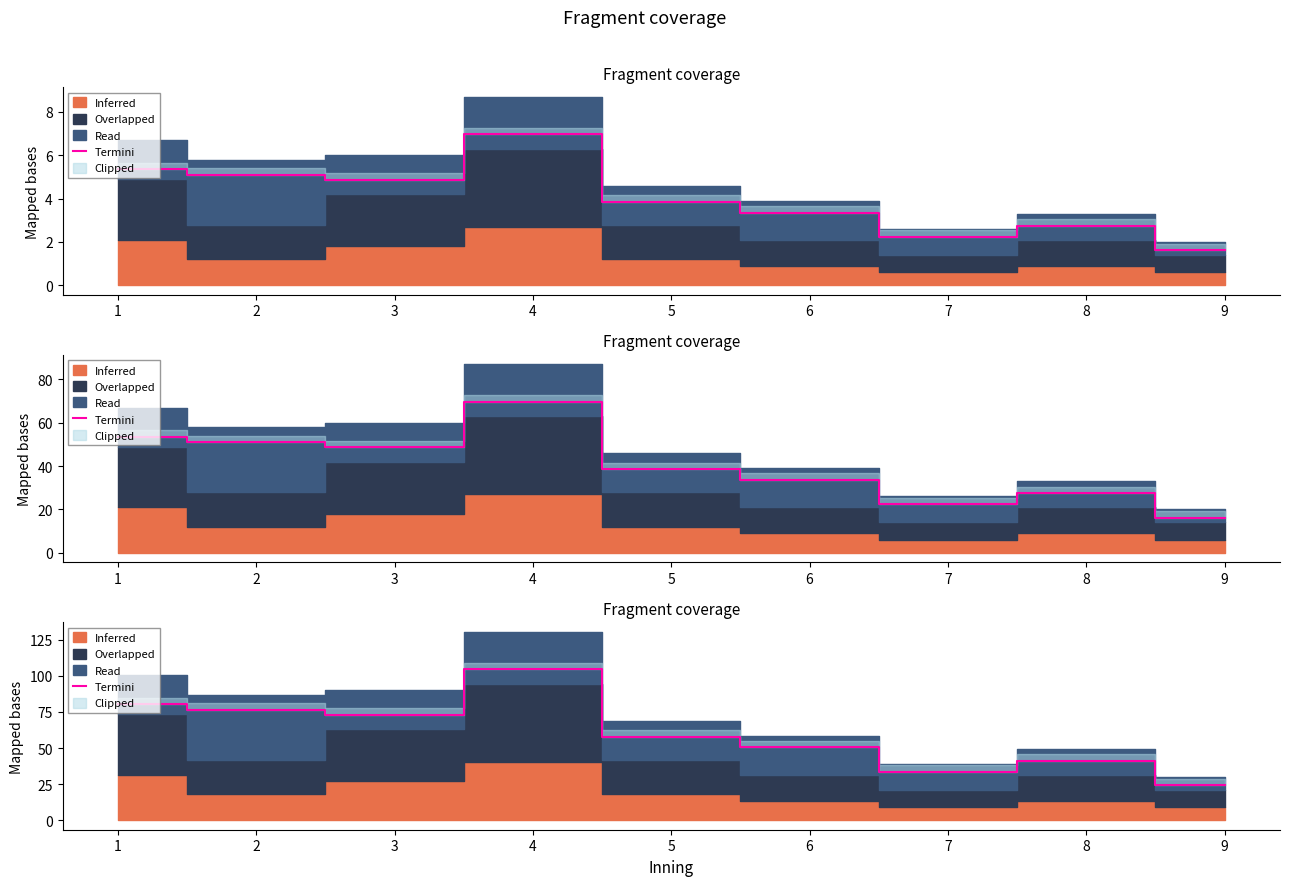

Rank the categories by value from highest to lowest.

4, 1, 2, 3, 5, 6, 8, 7, 9